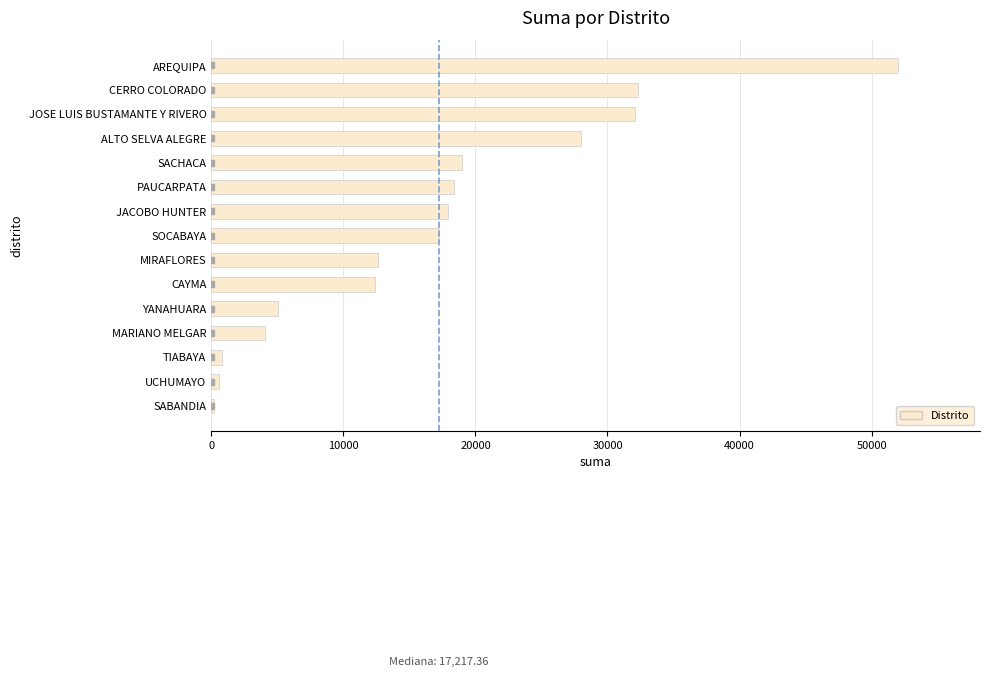

The value at CAYMA is 8050.5. True or false?

False